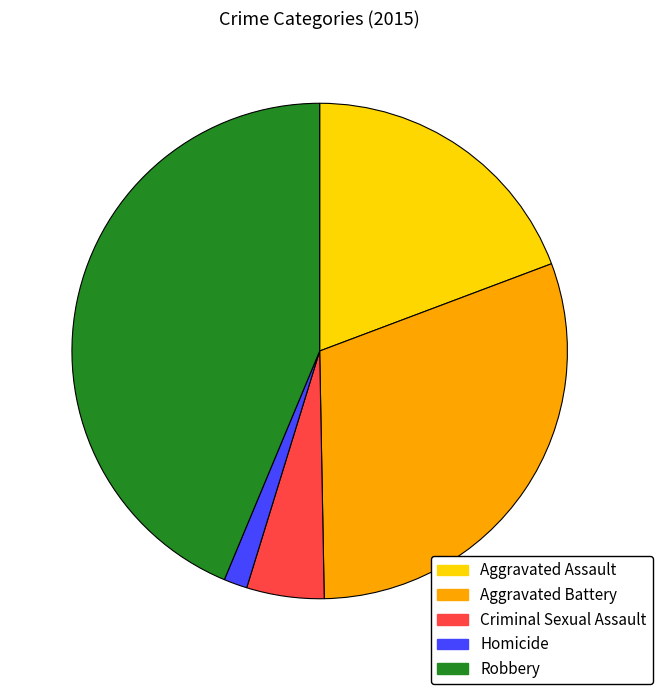

Rank the categories by value from lowest to highest.

Homicide, Criminal Sexual Assault, Aggravated Assault, Aggravated Battery, Robbery